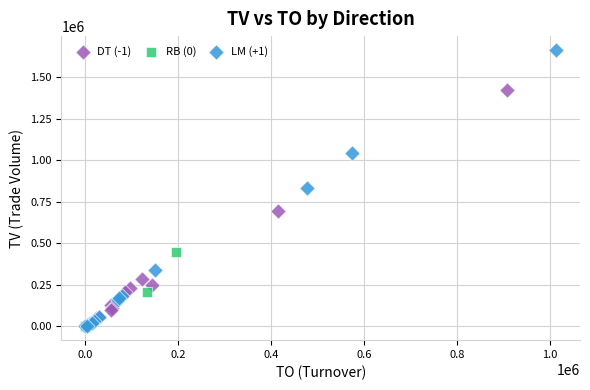

Which series reaches the maximum Y coordinate?

LM (+1)